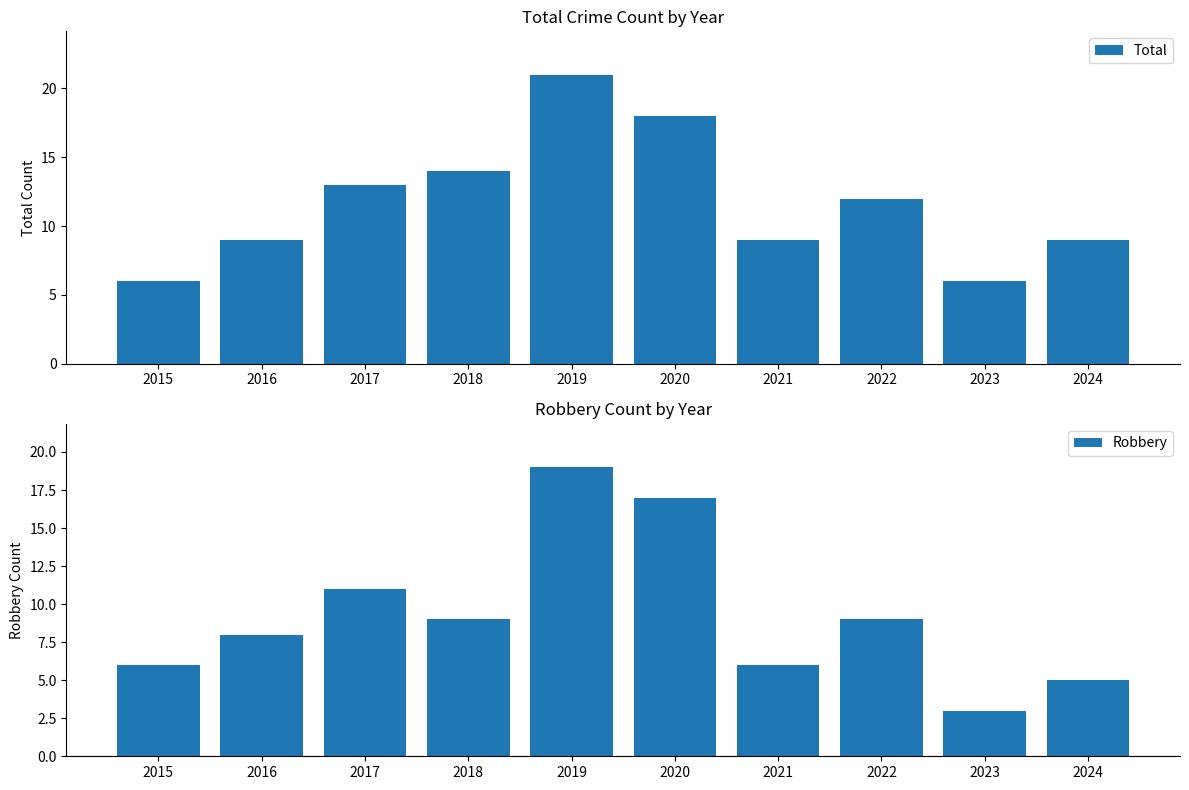

What is the difference between the maximum and second lowest values in the Robbery series?

14